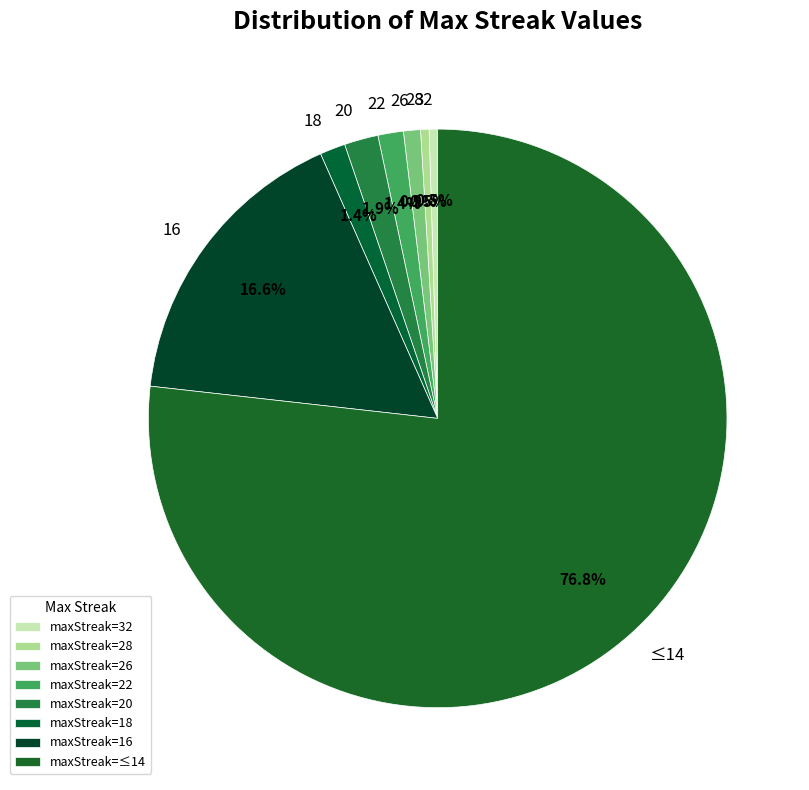

Is the sum of 20 and 16 greater than half?

No